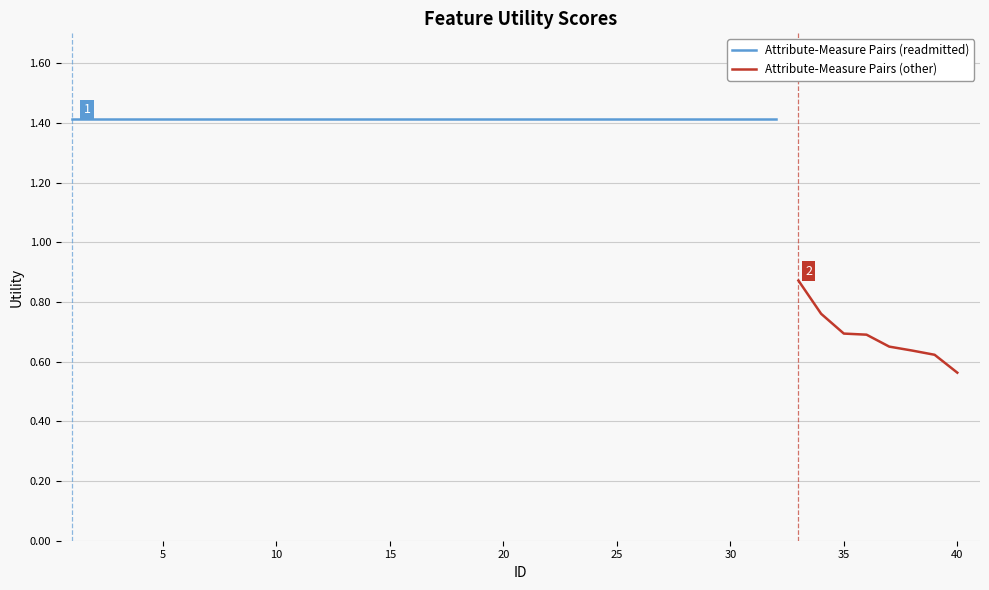

What is the difference between the maximum and minimum values?

0.9